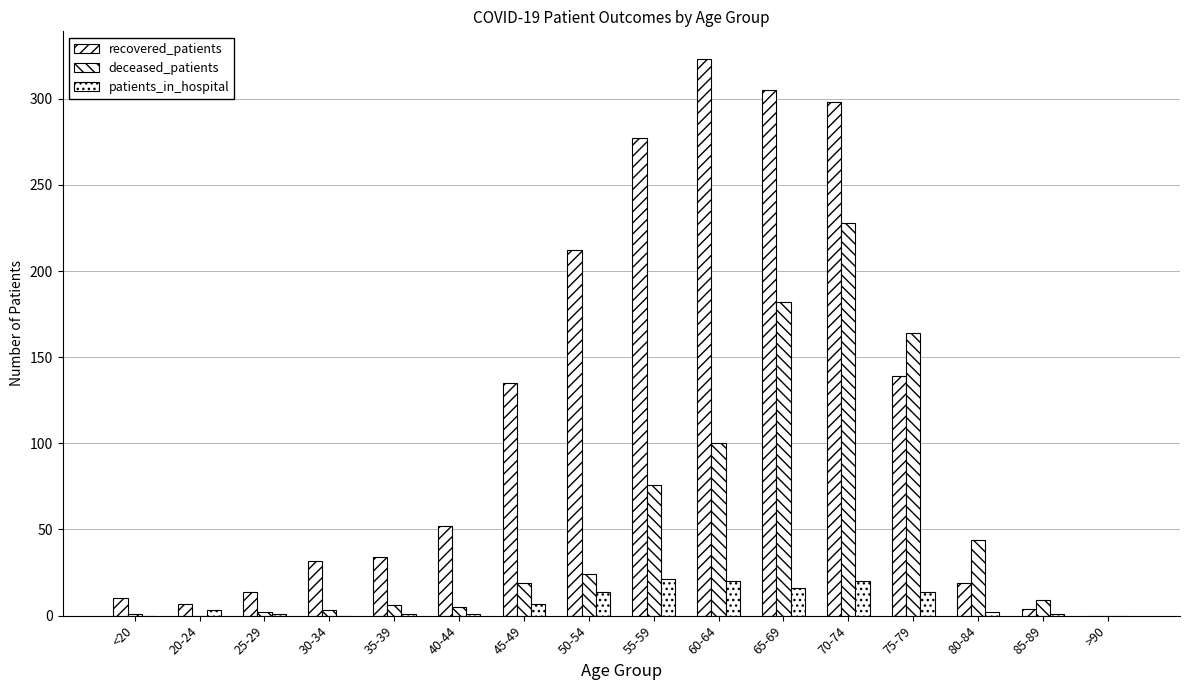

The patients_in_hospital series shows 7 at 45-49. True or false?

True